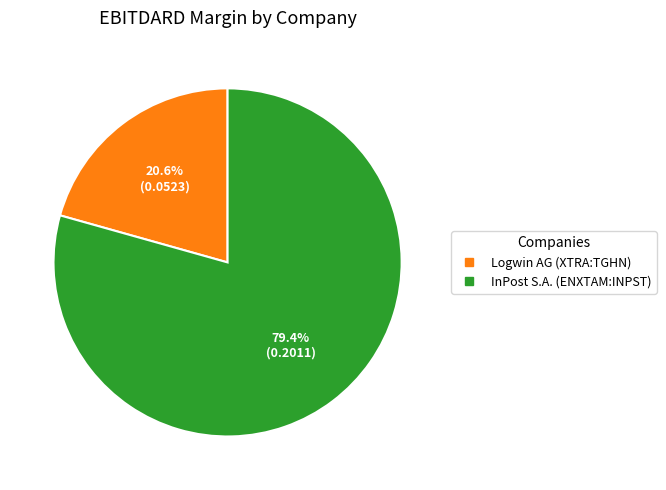

Which slice is the smallest?

Logwin AG (XTRA:TGHN)